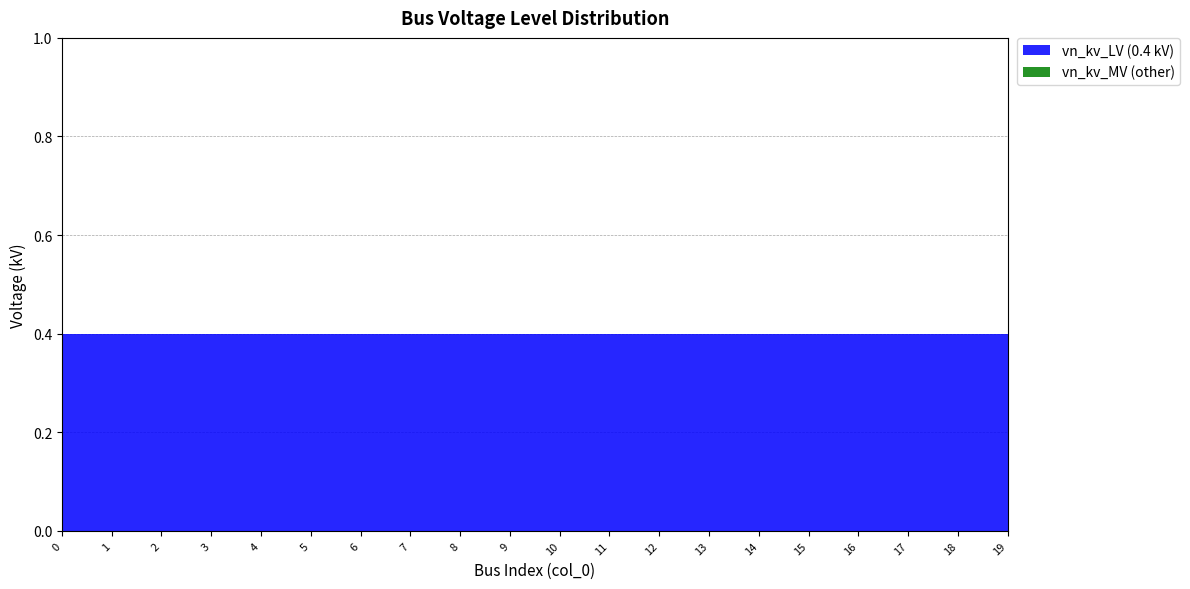

Reading left to right, list all the values displayed in this chart.

vn_kv_LV: 0.4	0.4	0.4	0.4	0.4	0.4	0.4	0.4	0.4	0.4	0.4	0.4	0.4	0.4	0.4	0.4	0.4	0.4	0.4	0.4
vn_kv_MV: 0.0	0.0	0.0	0.0	0.0	0.0	0.0	0.0	0.0	0.0	0.0	0.0	0.0	0.0	0.0	0.0	0.0	0.0	0.0	0.0